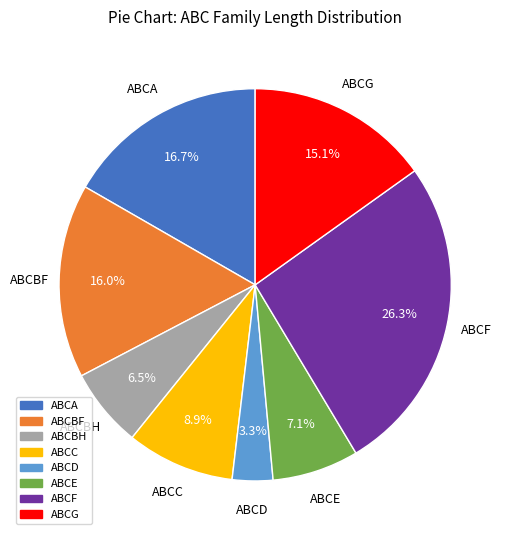

Is the sum of ABCF and ABCBF greater than half?

No